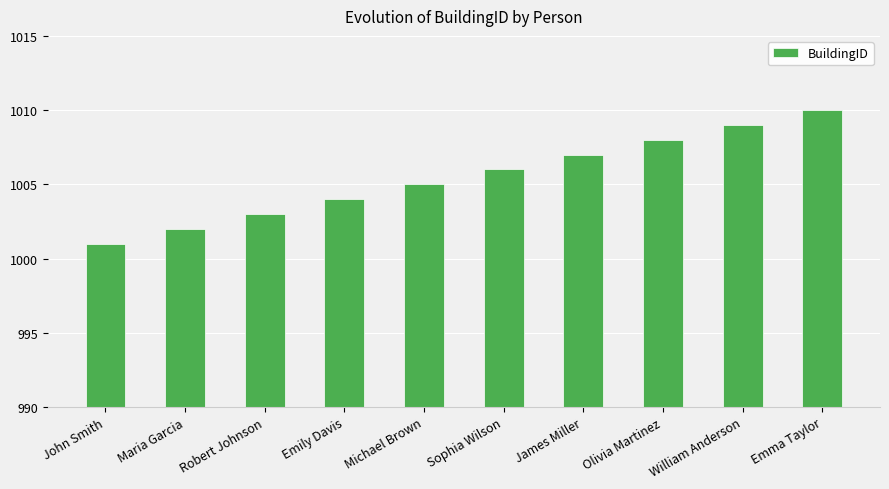

How many bars are there in total?

10